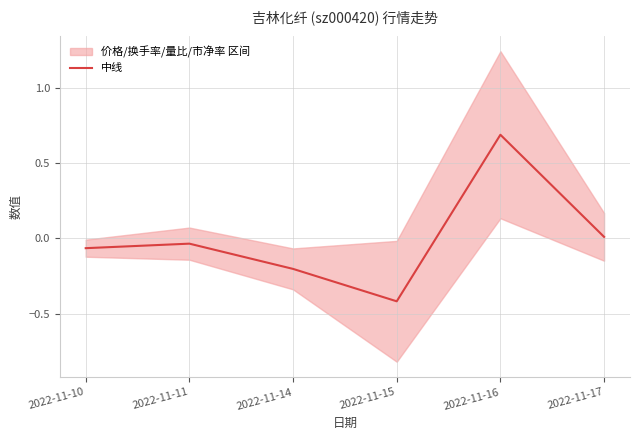

What is the smallest value displayed?

-0.4